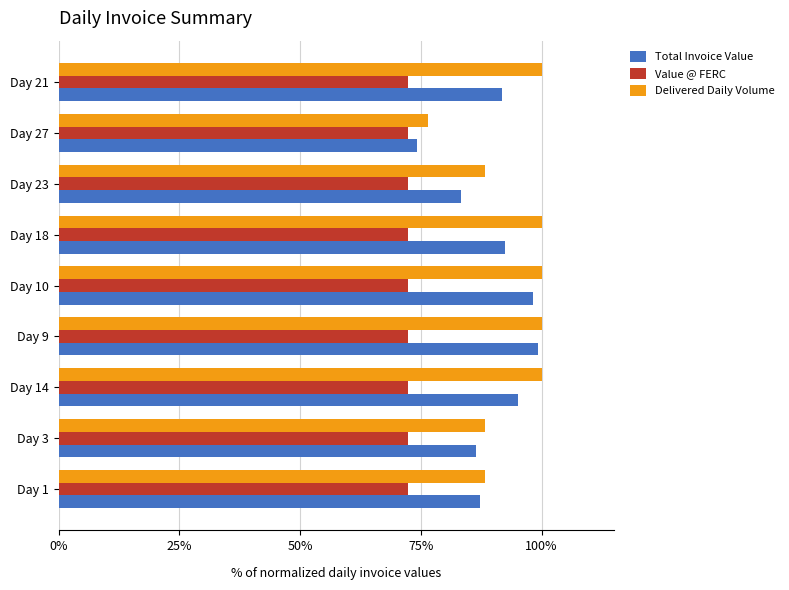

What are all the series names shown in the legend?

Total Invoice Value, Value @ FERC, Delivered Daily Volume